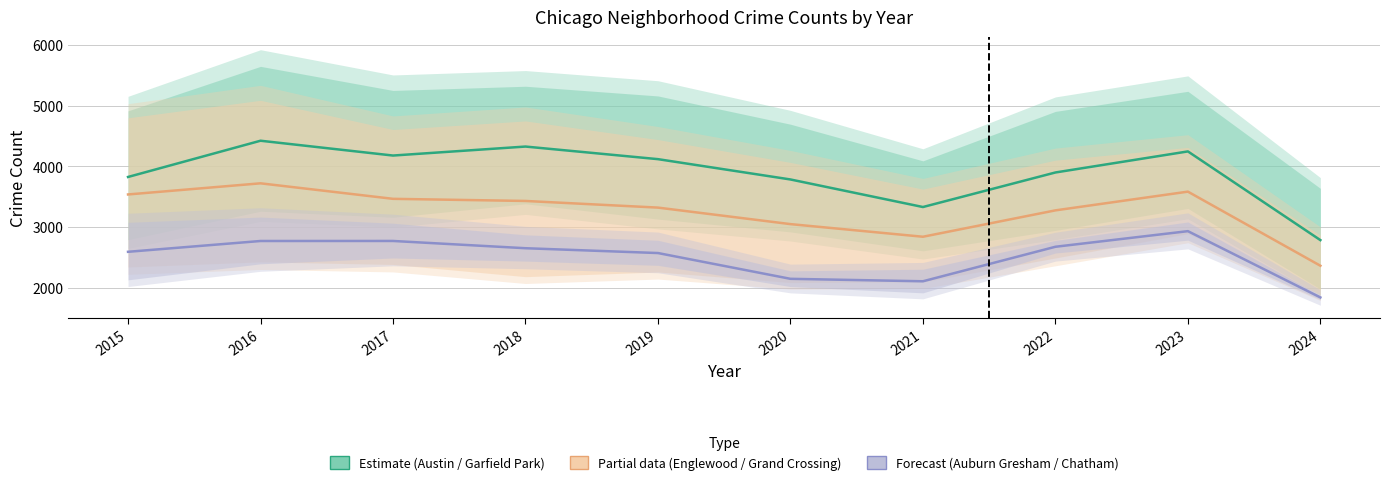

True or false: Forecast and Estimate intersect in this chart.

False